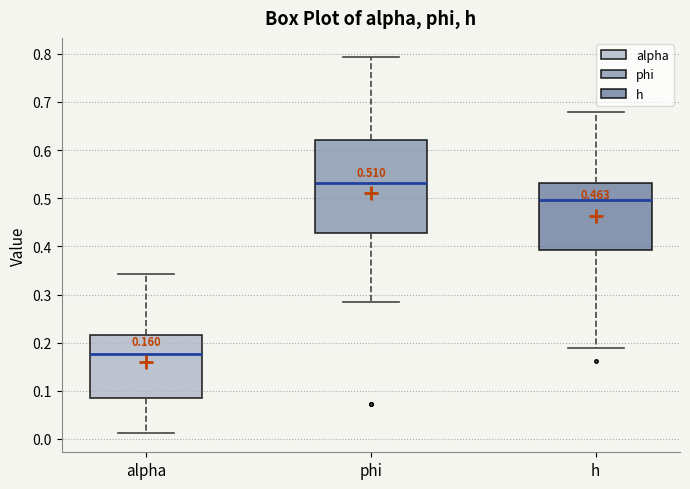

Comparing the boxes themselves (not the whiskers), which one is the tallest?

phi